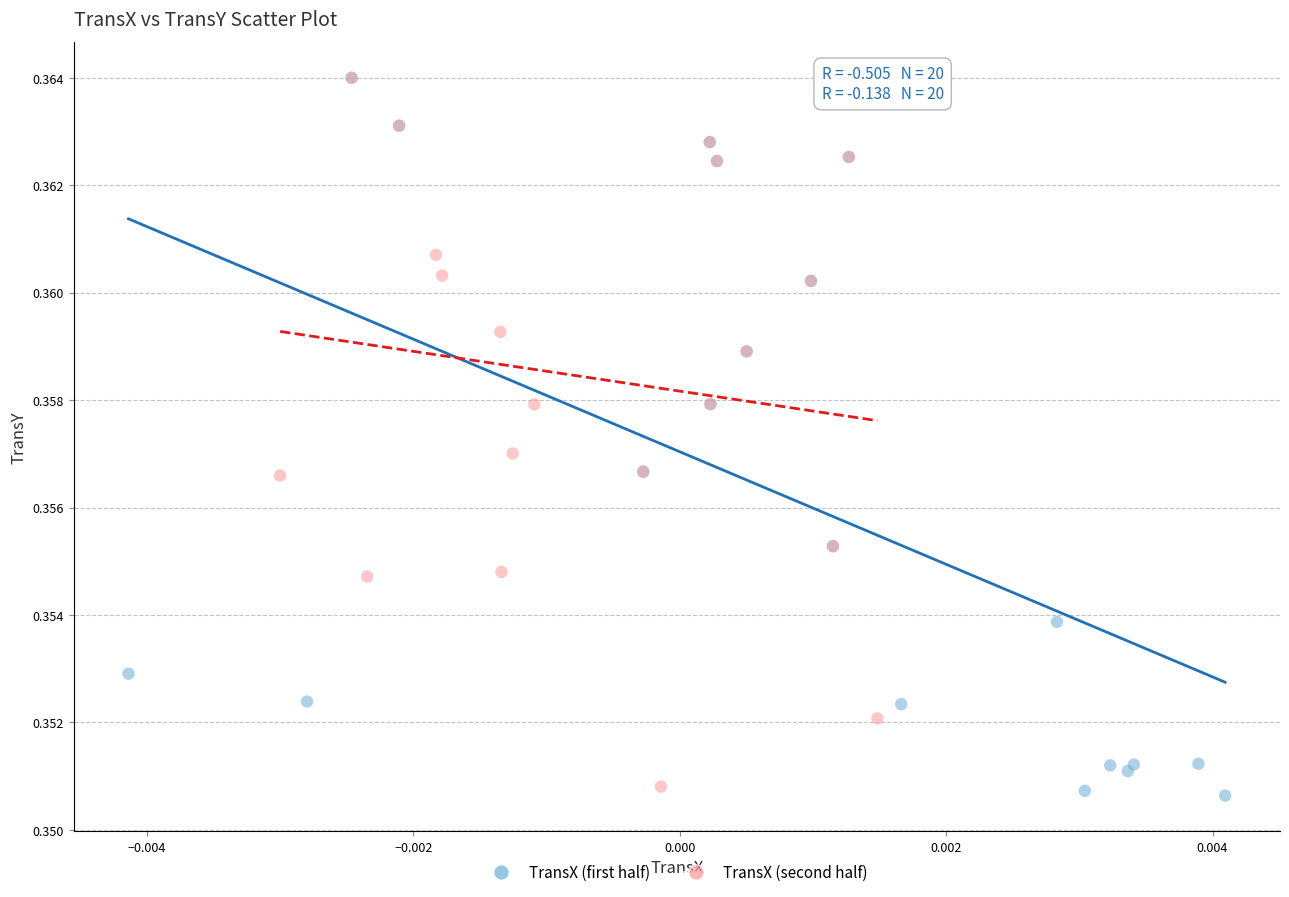

What are all the series names shown in the legend?

TransX (first half), TransX (second half)